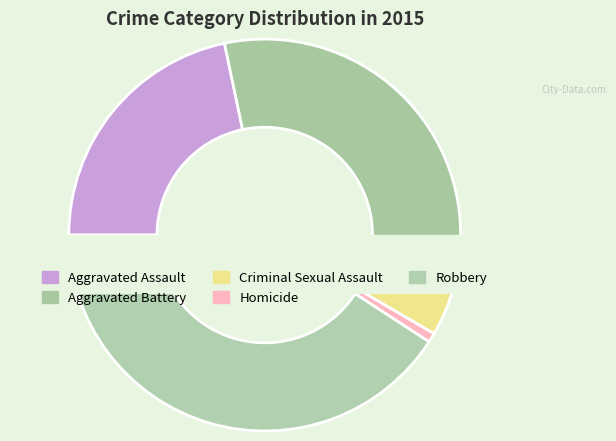

What is the change in value from Homicide to Robbery?

+155